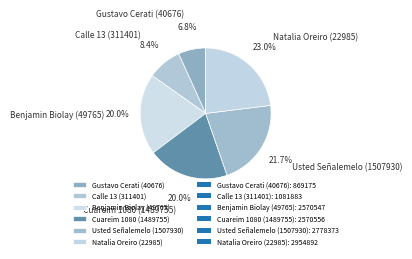

The Cuareim 1080 (1489755) slice represents 30% of the pie. True or false?

False